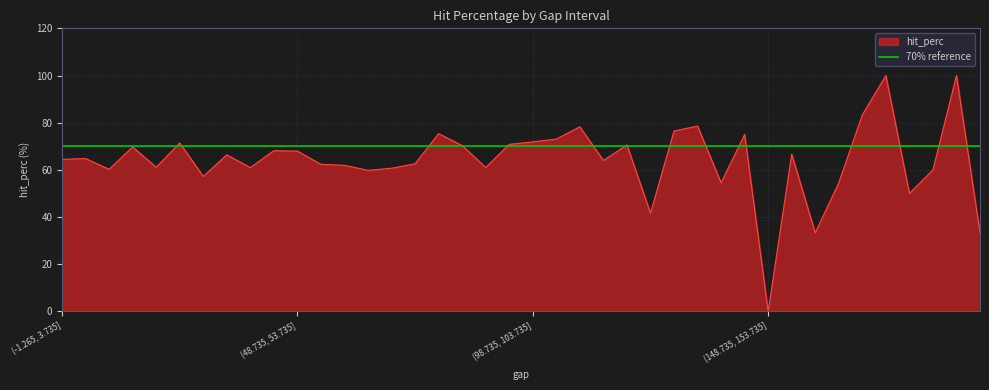

The chart shows a value of 35.4 at (118.735, 123.735]. True or false?

False